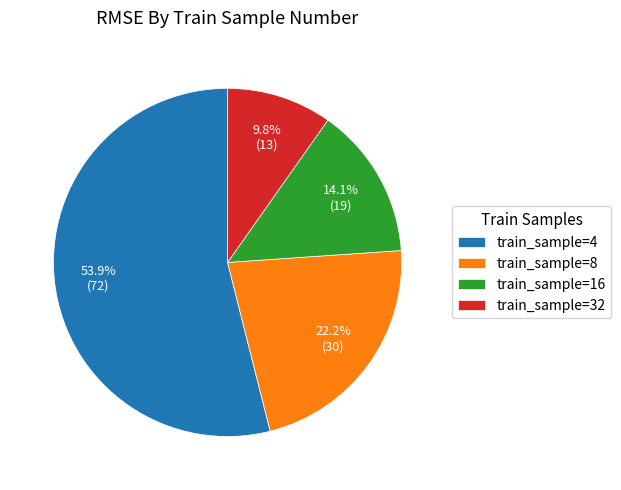

What percentage do train_sample=4 and train_sample=32 together represent?

63.7%